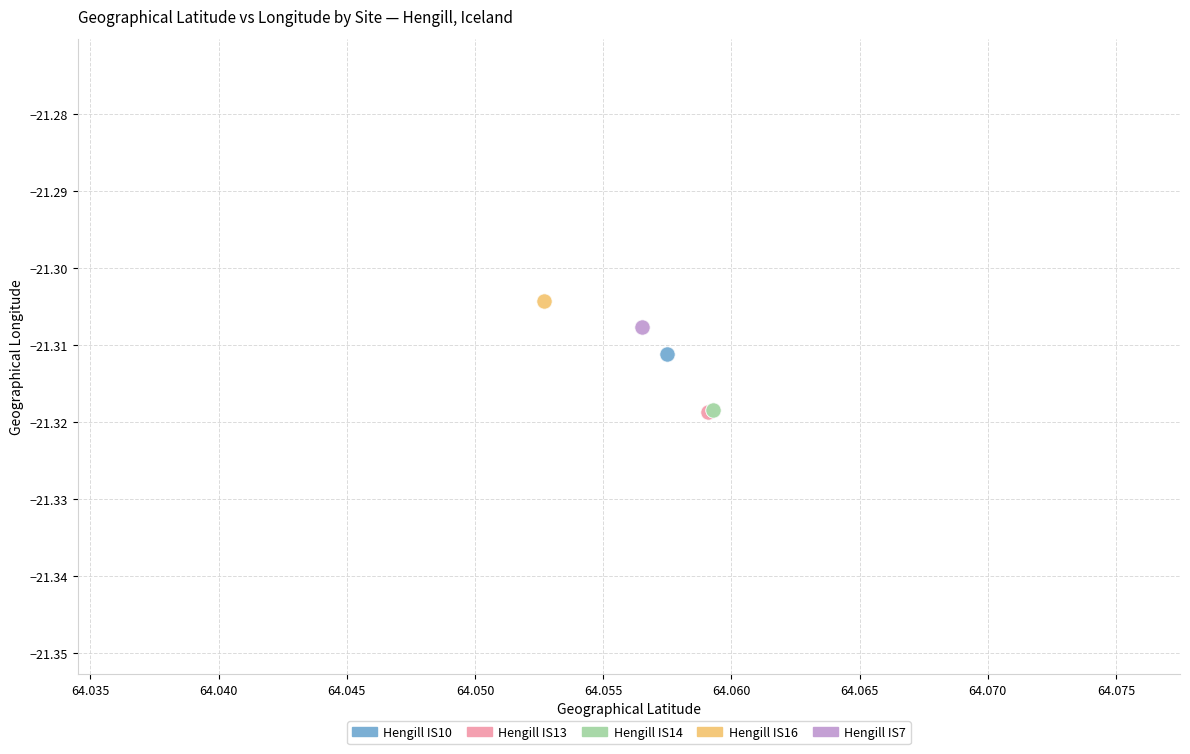

What are all the series names shown in the legend?

Hengill IS10, Hengill IS13, Hengill IS14, Hengill IS16, Hengill IS7